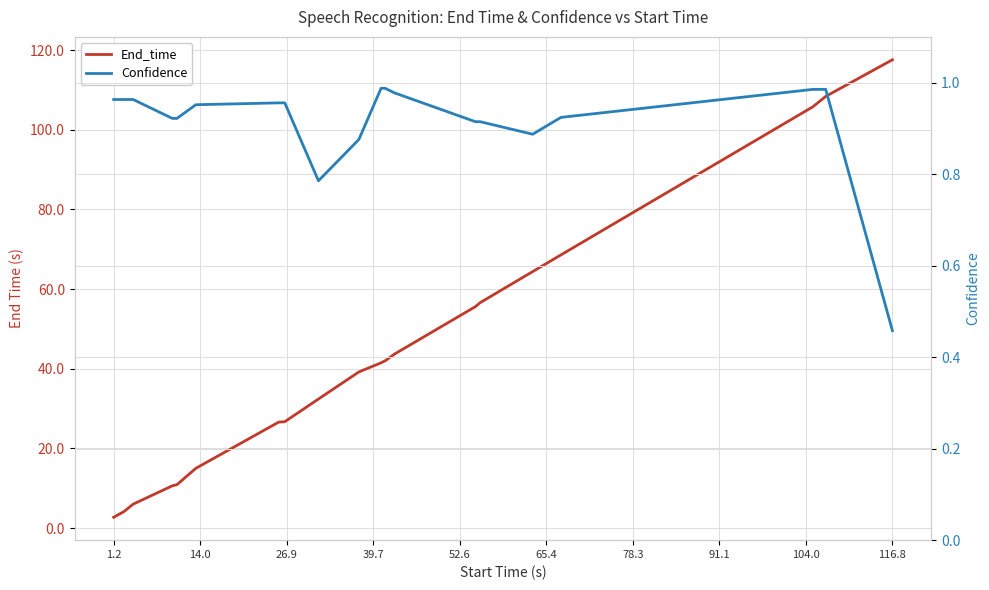

Count the number of data series in this chart.

2